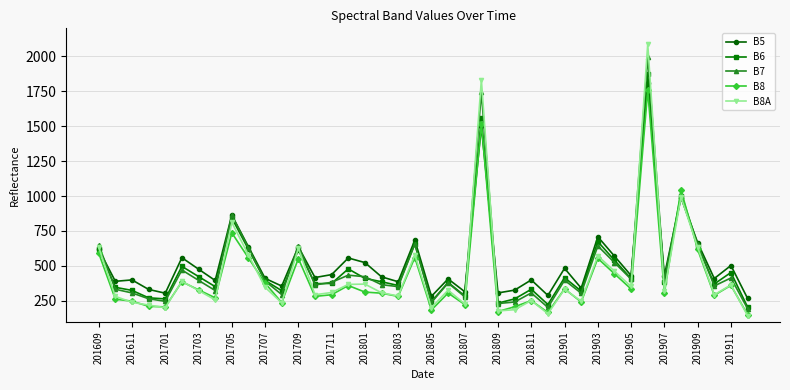

Which series has the largest range (max minus min)?

B8A